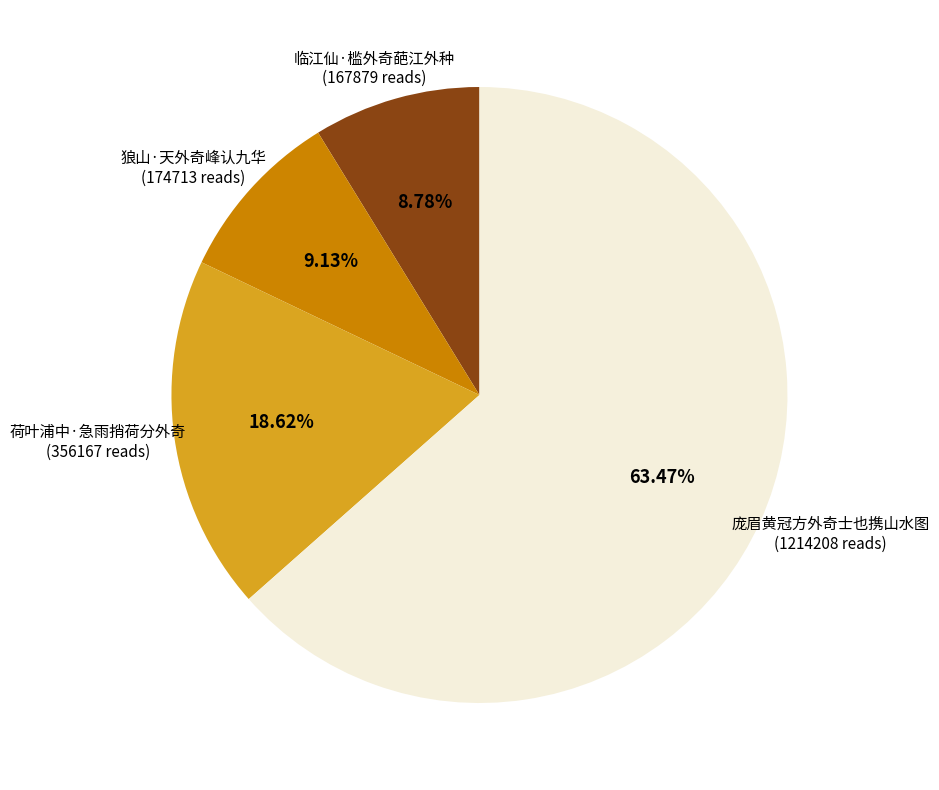

Does any single category account for the majority?

Yes